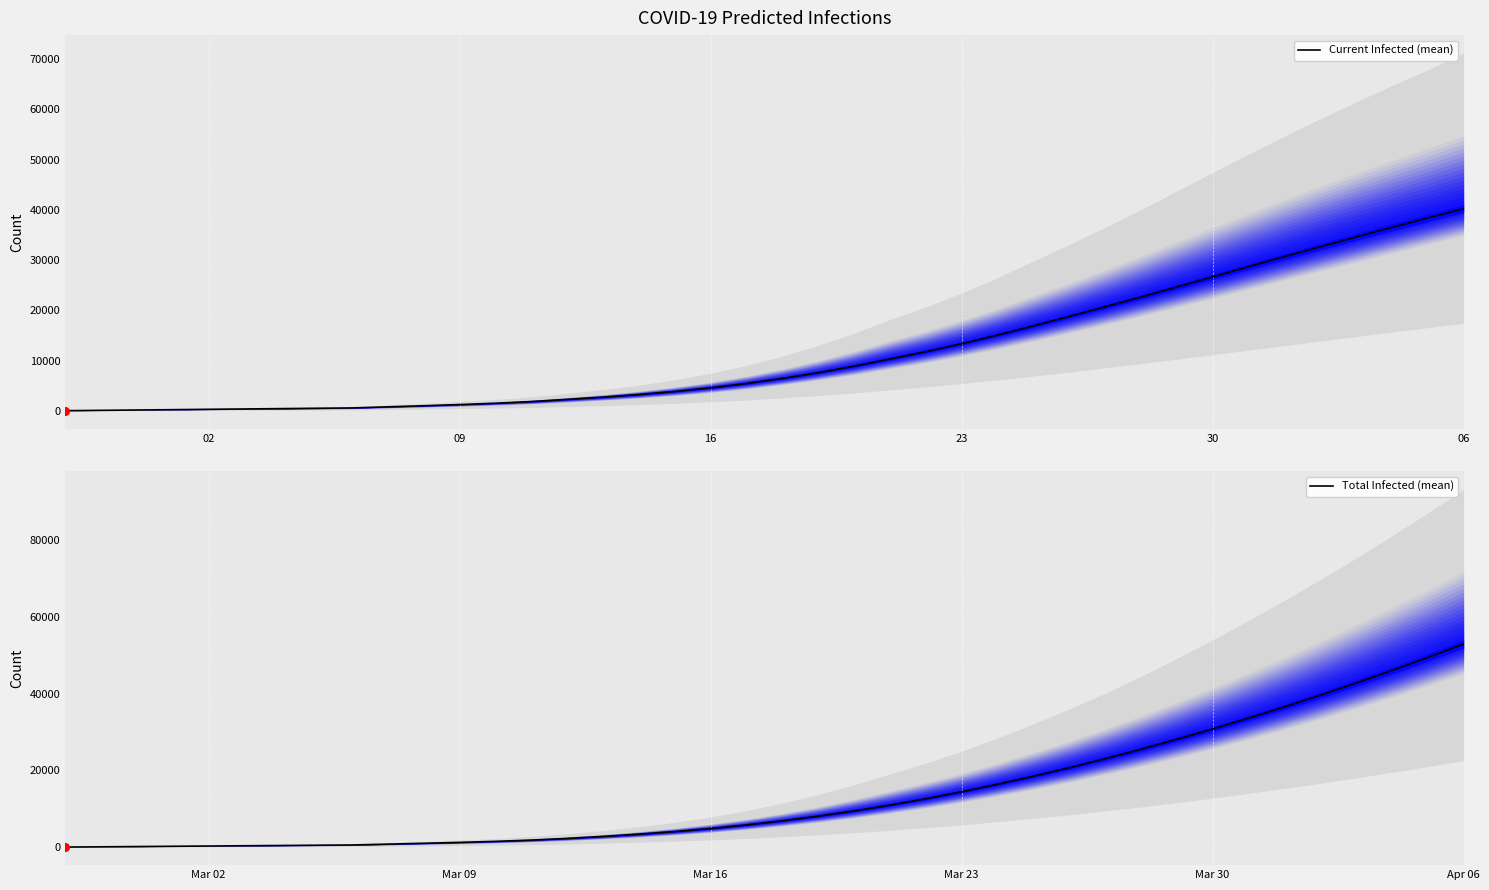

Which series contains the highest Y value?

Total Infected (mean)